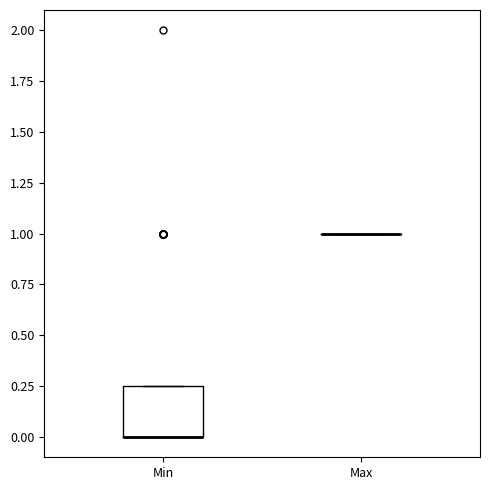

Reading left to right, transcribe this box plot: for each box, give where its median line is, the range the box spans, and where its two whiskers end, as read against the y-axis. The values are not printed on the chart, so give them approximately, as read against the axis.

Min: median 0.00 (drawn on the box's lower edge), box 0.00 to 0.25, whiskers 0.00 to 0.25
Max: box collapsed to a line at 1.00, whiskers 1.00 to 1.00